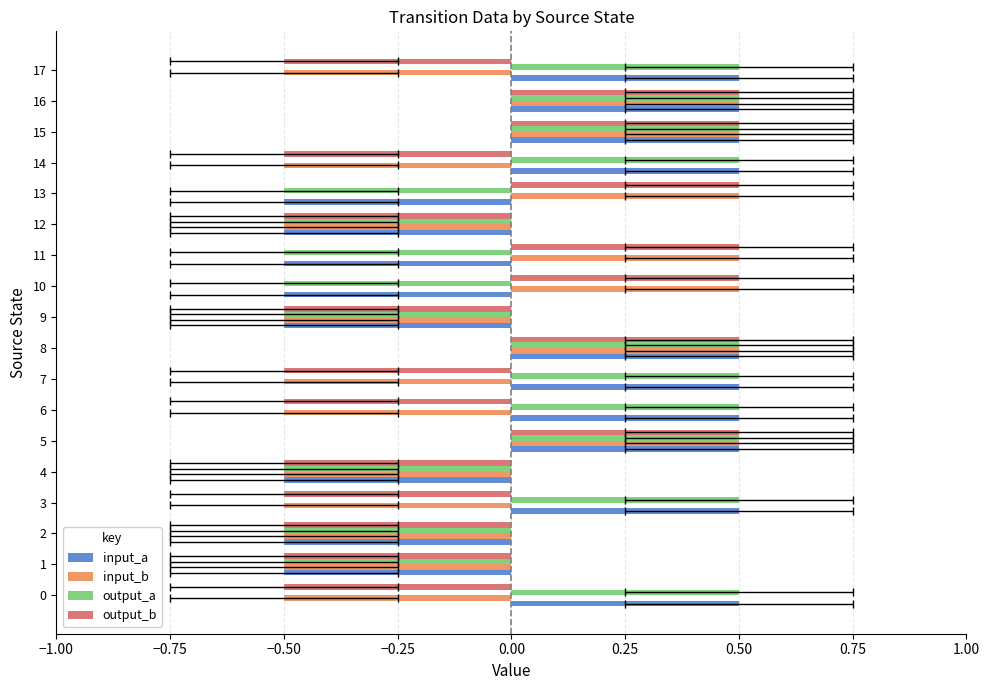

The output_a series shows 0.5 at 6. True or false?

True